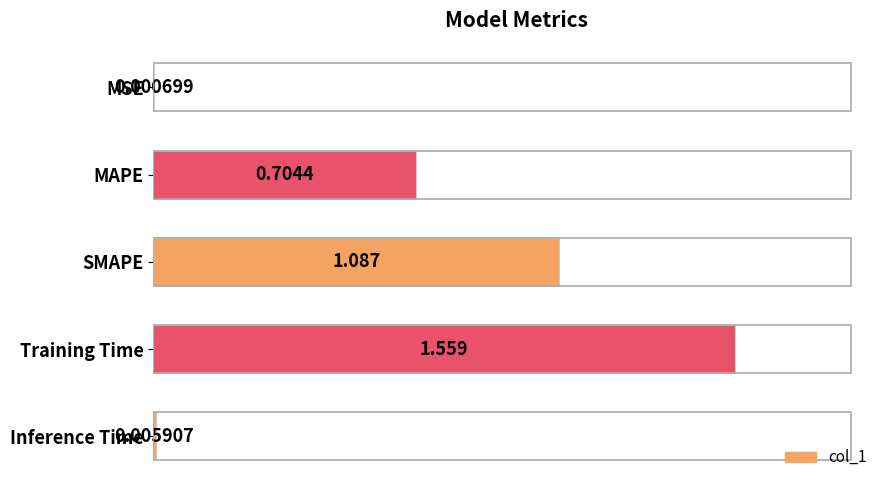

Which category has the highest value across all series?

Training Time